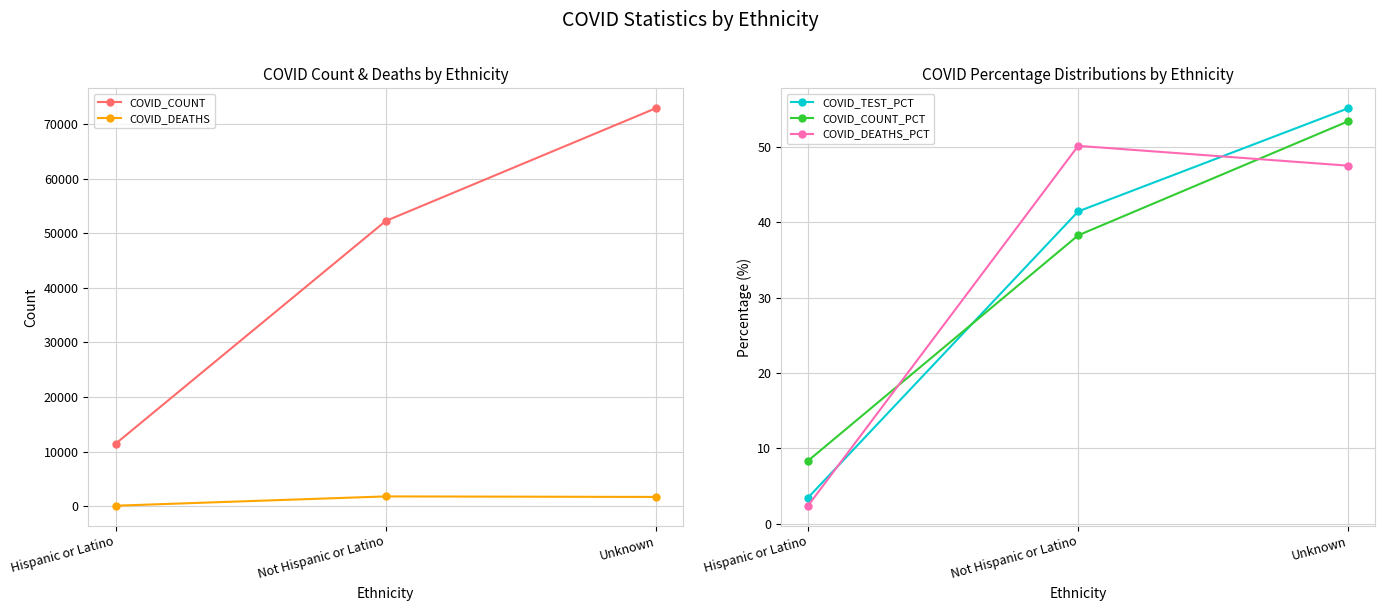

Which has a higher value, Not Hispanic or Latino or Hispanic or Latino?

Not Hispanic or Latino